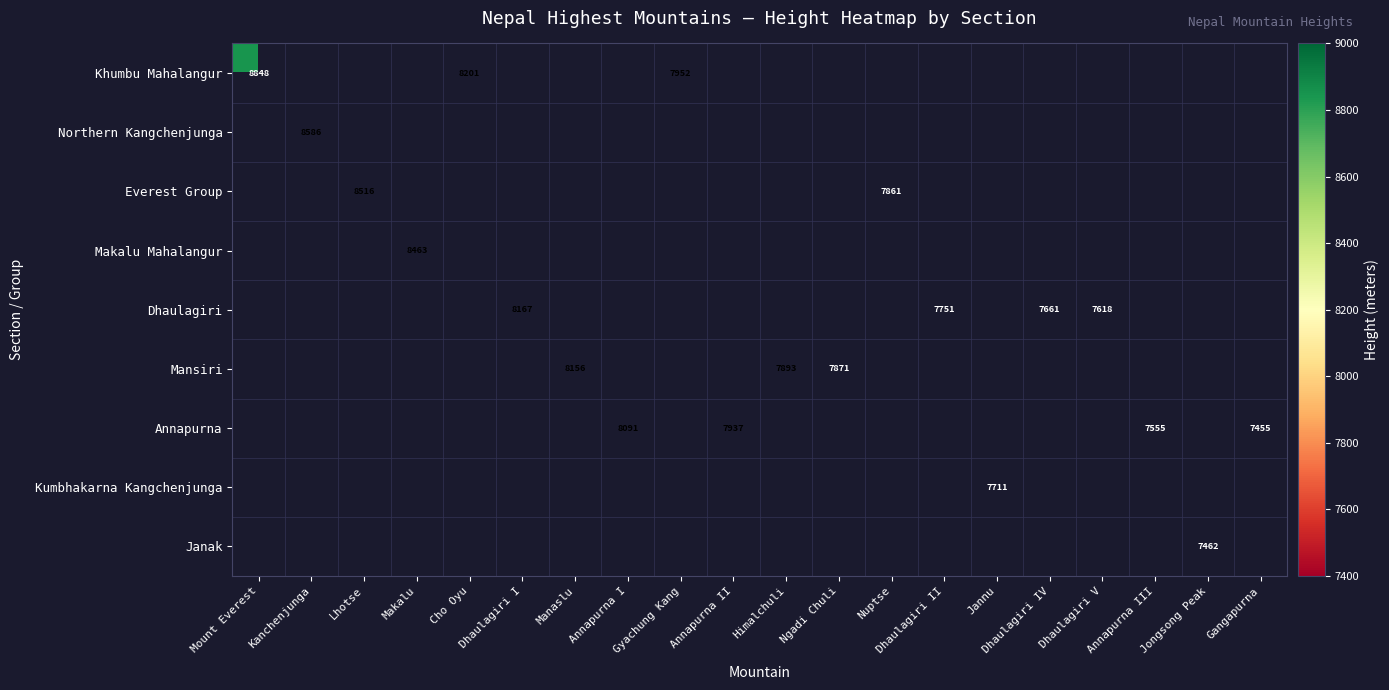

Between Annapurna I and Manaslu, which is larger?

Manaslu